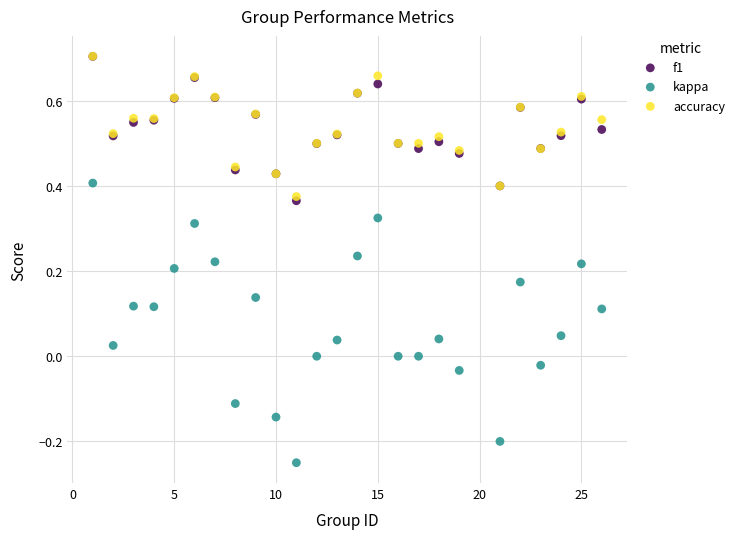

What are all the series names shown in the legend?

f1, kappa, accuracy